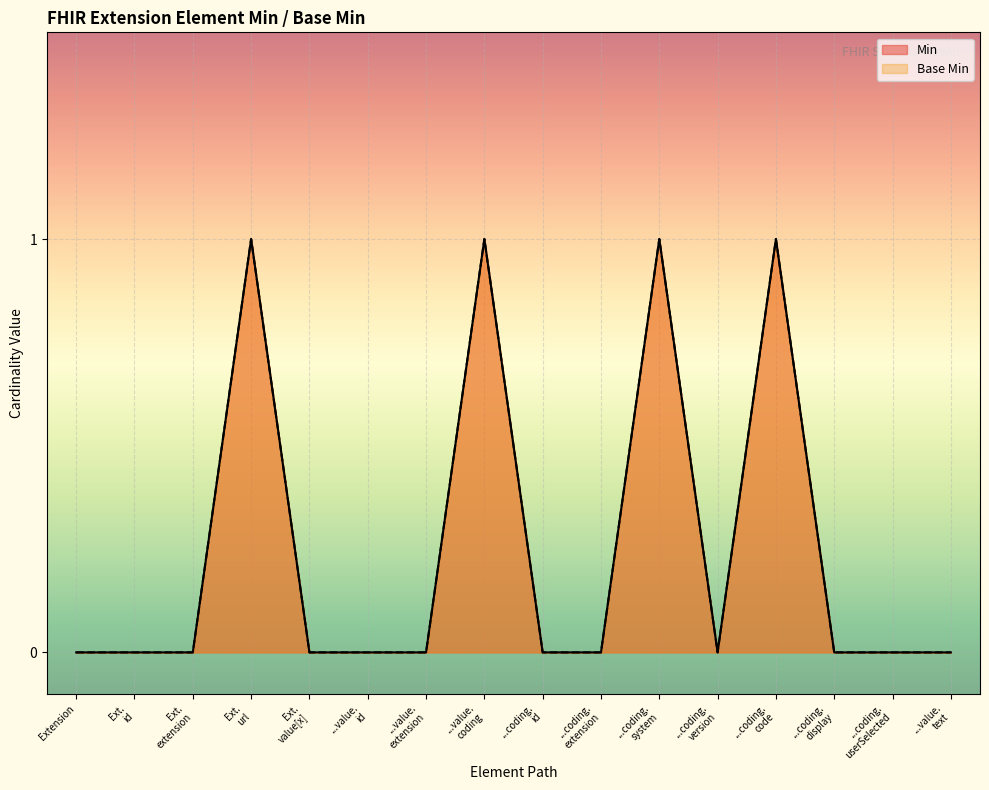

Which series has the widest spread of values?

Min